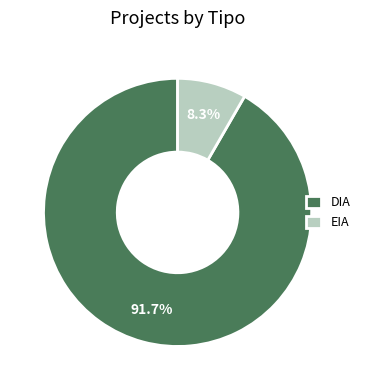

Do EIA and DIA together represent more than half of the pie?

Yes